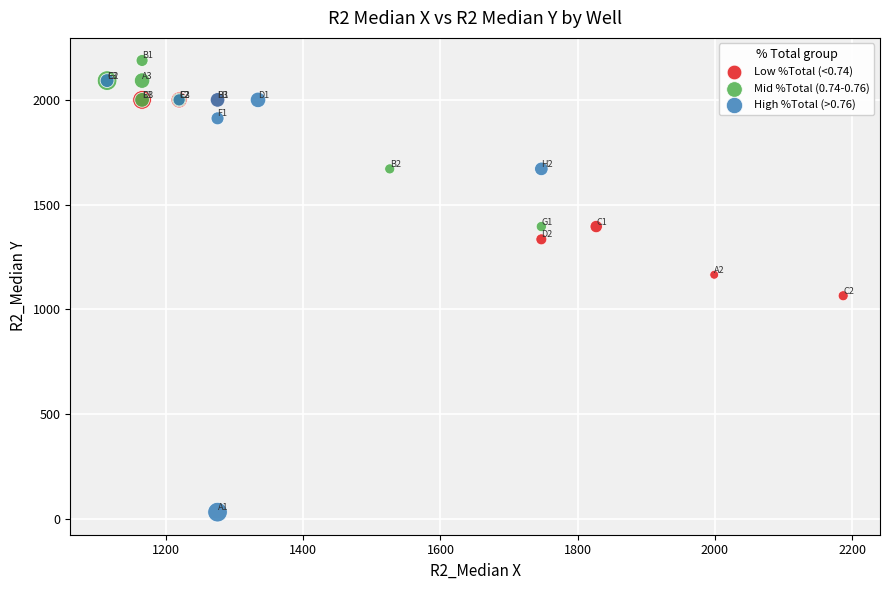

Which series contains the highest Y value?

Mid %Total (0.74-0.76)